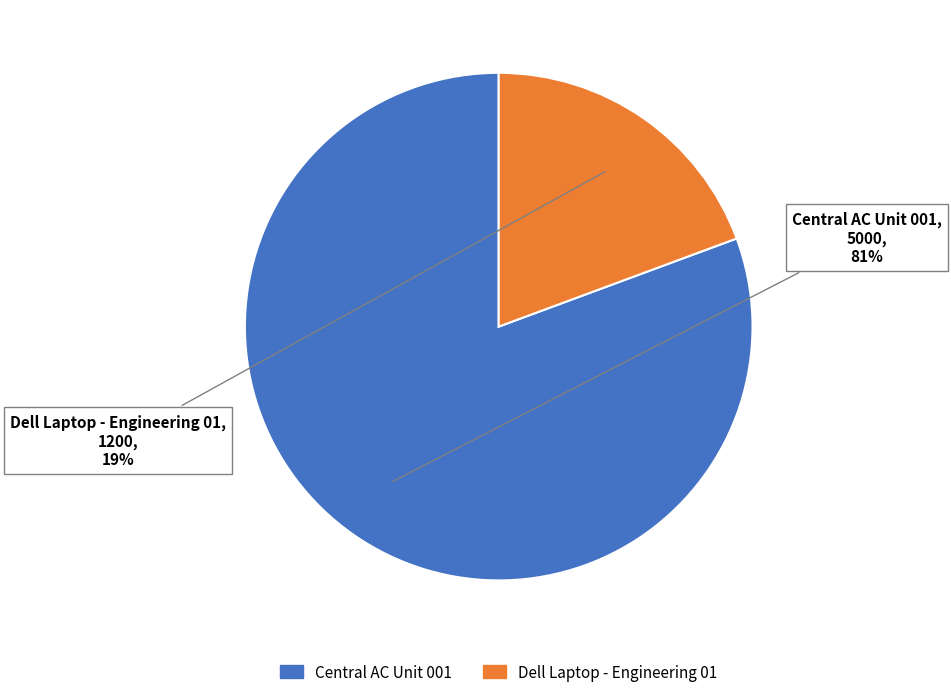

Between Dell Laptop - Engineering 01 and Central AC Unit 001, which is larger?

Central AC Unit 001